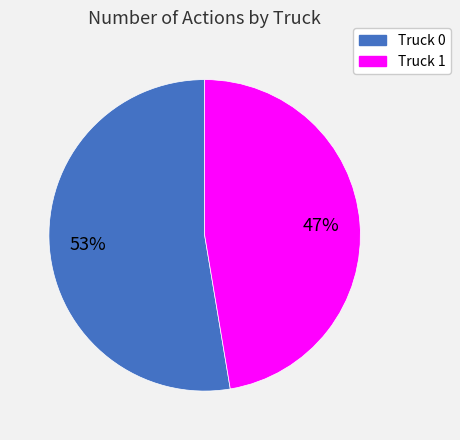

What is the ratio of the value at Truck 1 to the value at Truck 0?

0.9